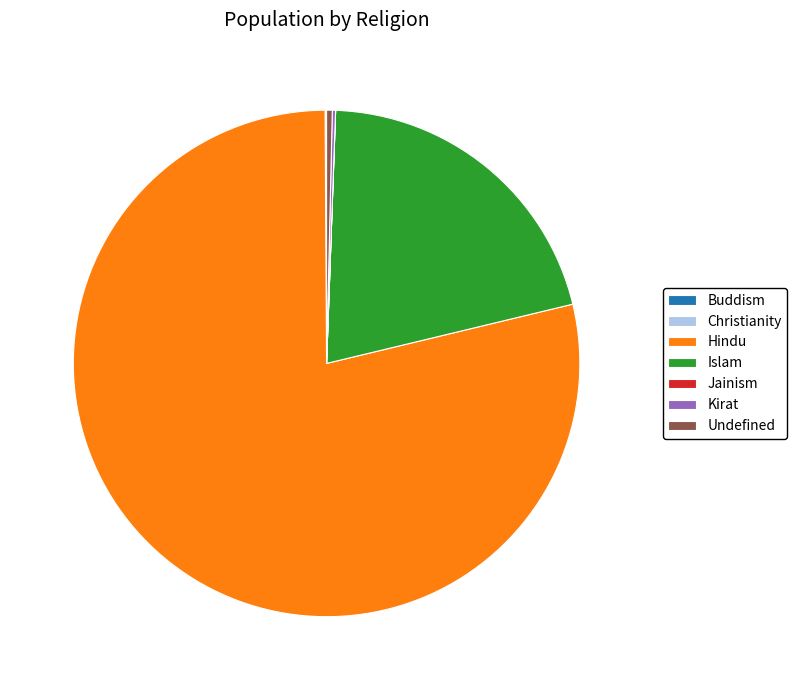

What is the largest slice in the pie chart?

Hindu